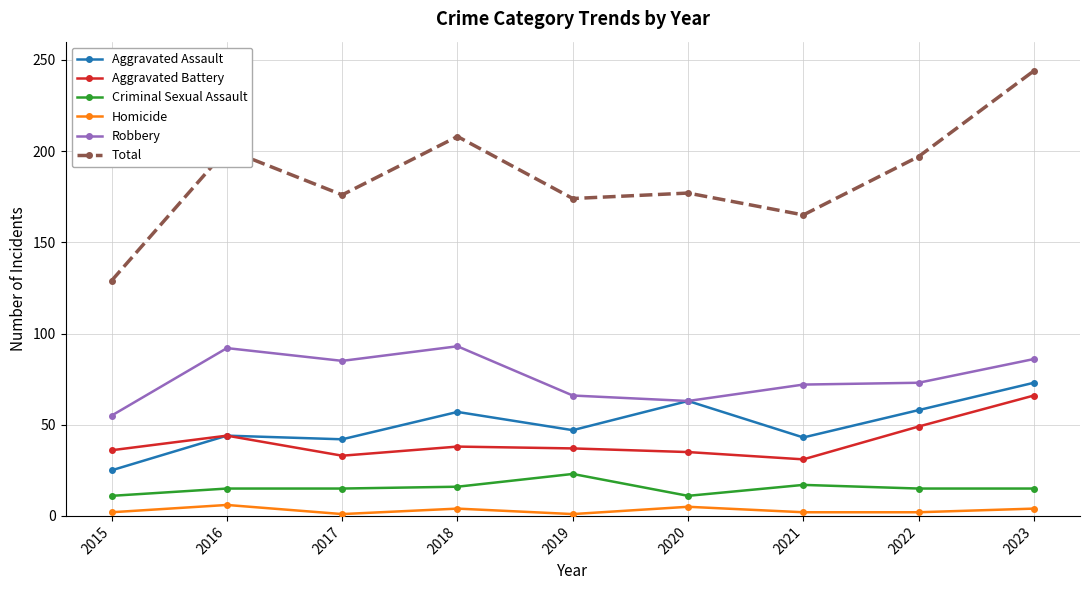

What is the smallest value displayed?

1